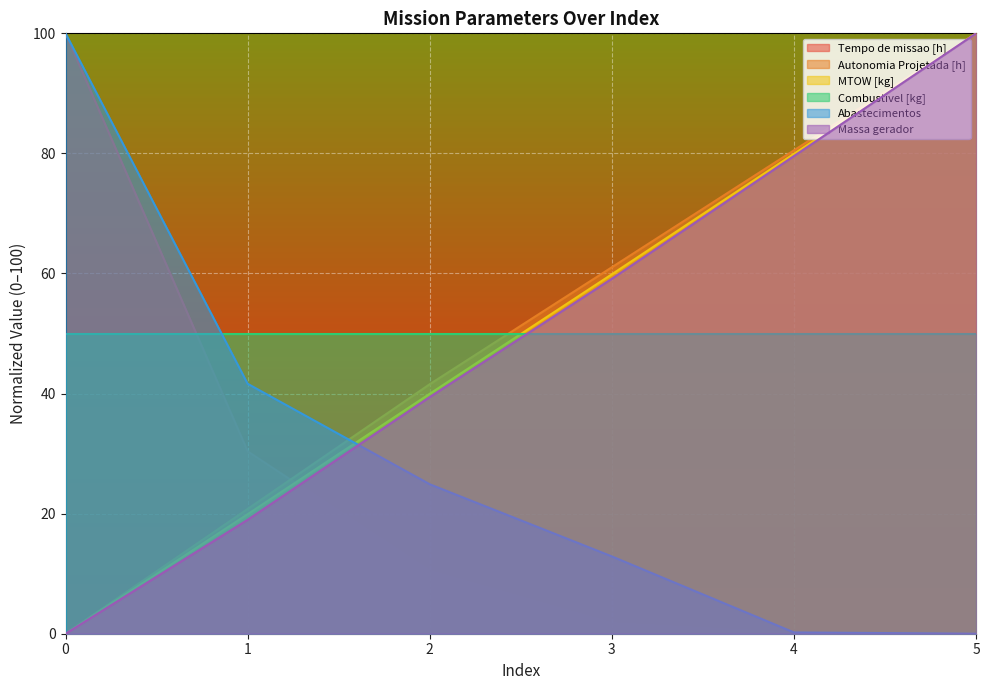

Which series ends up on top after the final intersection of MTOW [kg] and Tempo de missao [h]?

MTOW [kg]